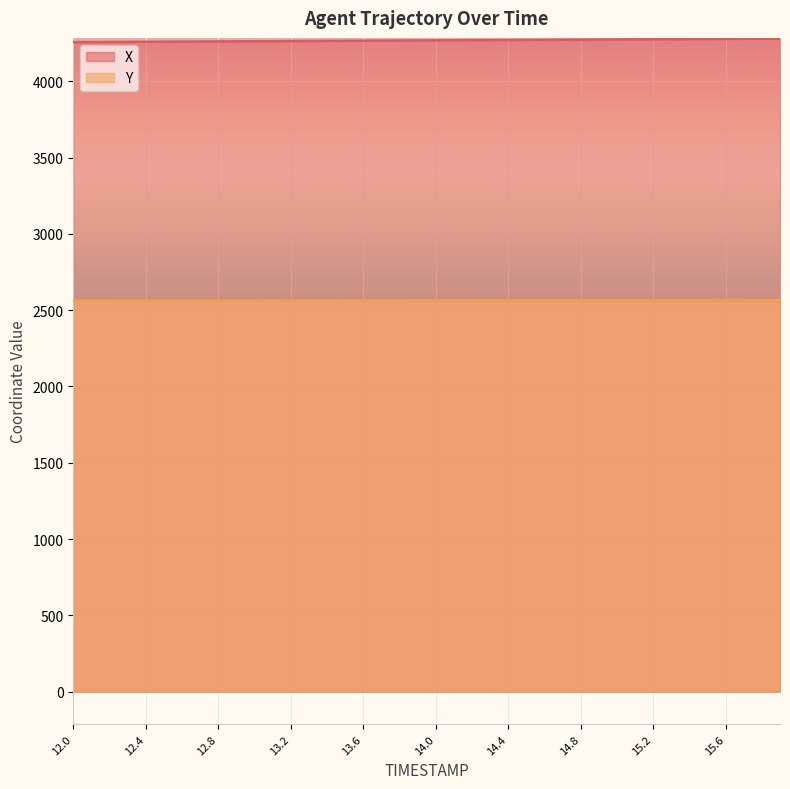

What is the label of the 32nd point from the left?

15.1